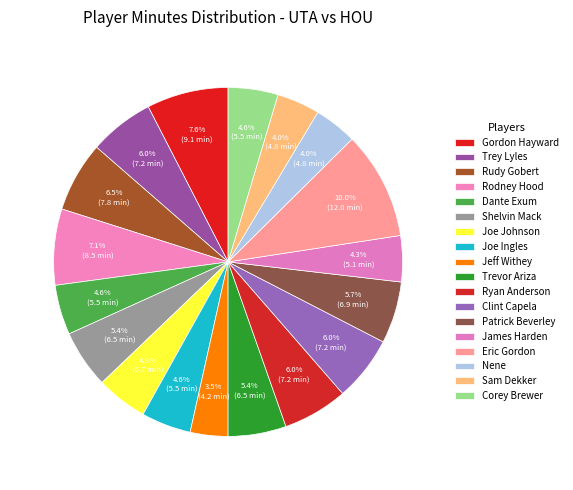

Count the number of slices in the pie.

18